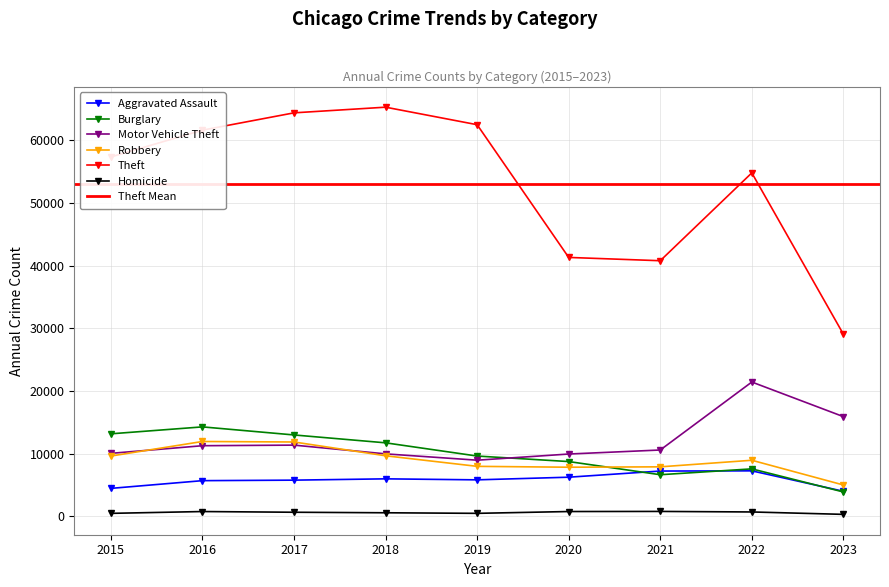

Is this an area chart (filled region under the line)?

No